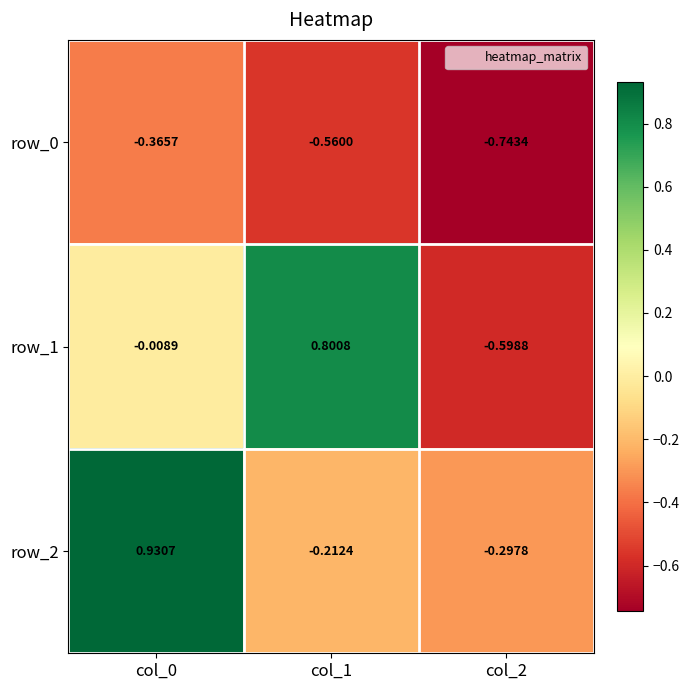

Is the value of row_1 at col_2 greater than the value of row_0 at col_1?

No